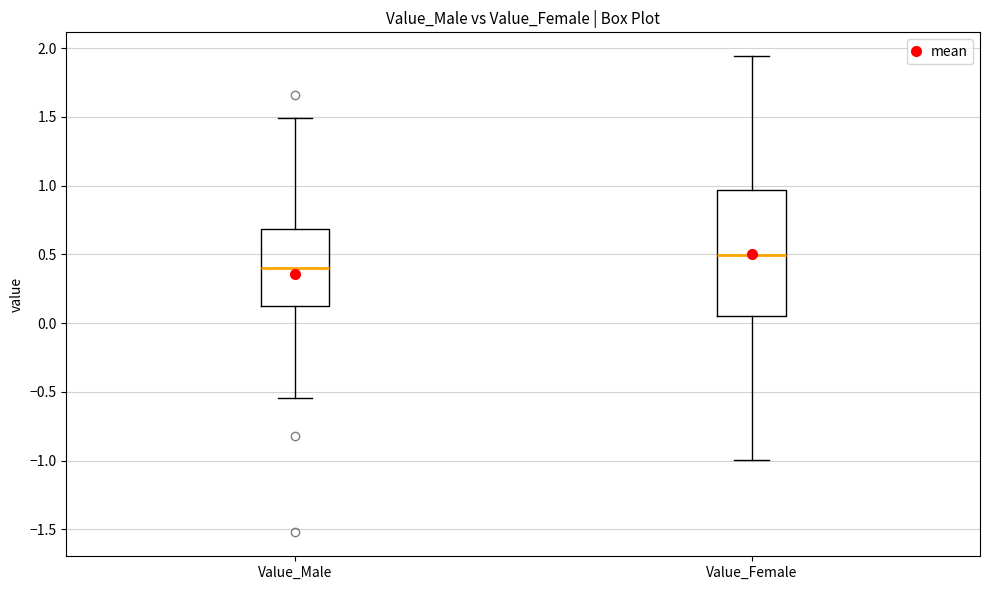

Reading left to right, read every box against the y-axis: the position of its median line, the range the box covers, and the ends of its whiskers. The values are not printed on the chart, so give them approximately, as read against the axis.

Value_Male: median 0.40, box 0.15 to 0.70, whiskers -0.55 to 1.50
Value_Female: median 0.50, box 0.05 to 0.95, whiskers -1.00 to 1.95